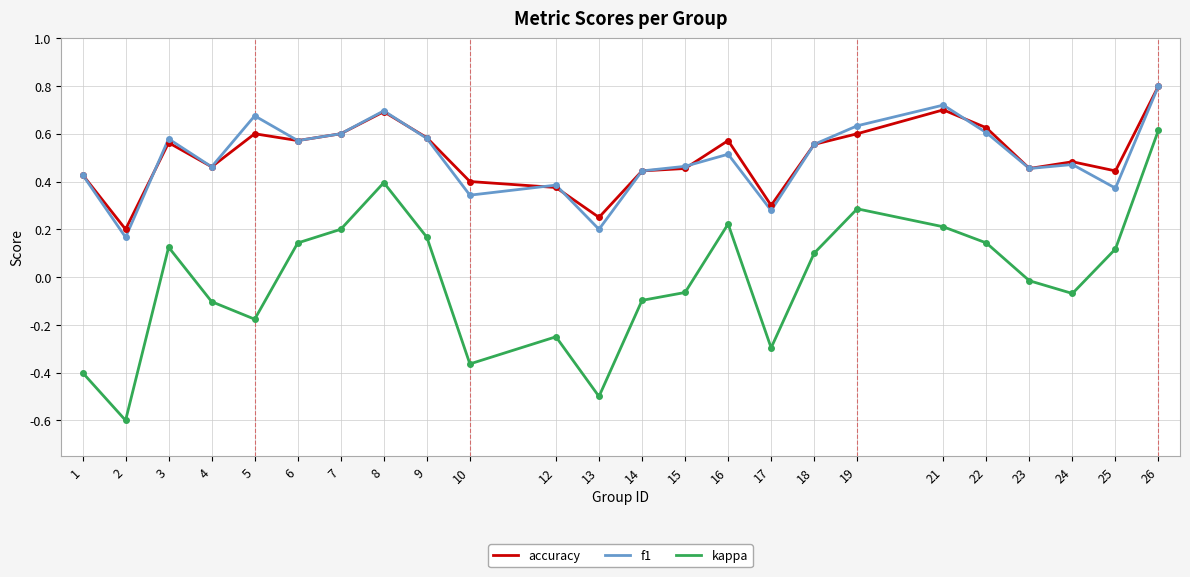

In f1, how many points are higher than both neighbors (excluding endpoints)?

7